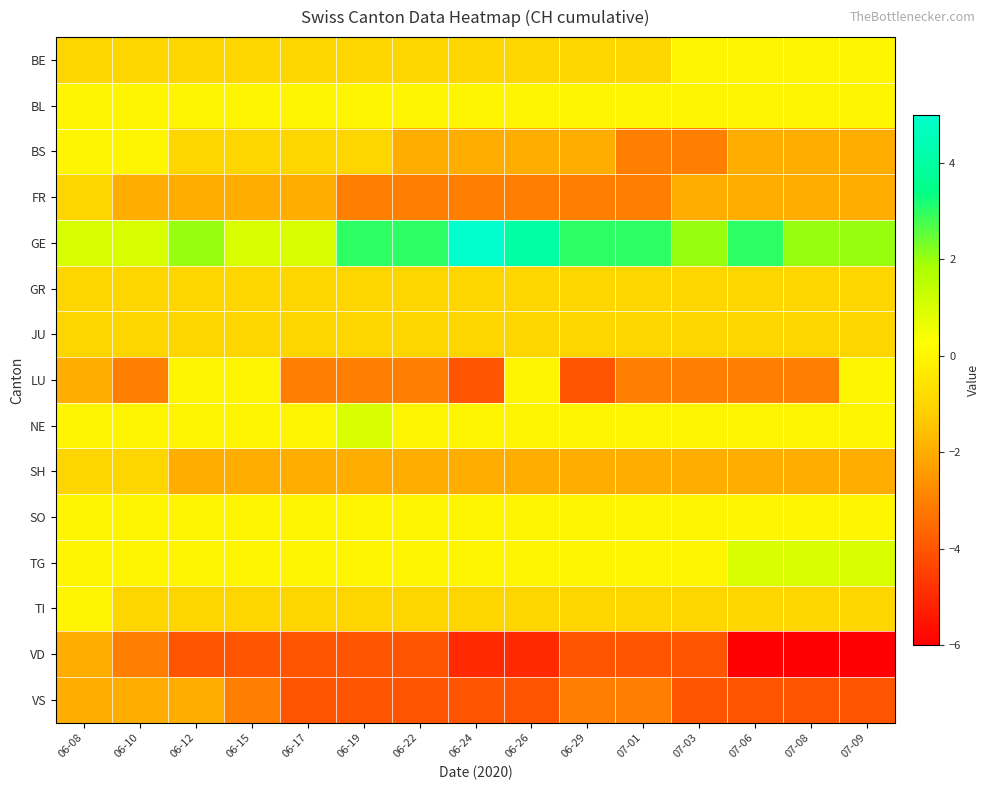

At which category is the sum across all series the highest?

06-08